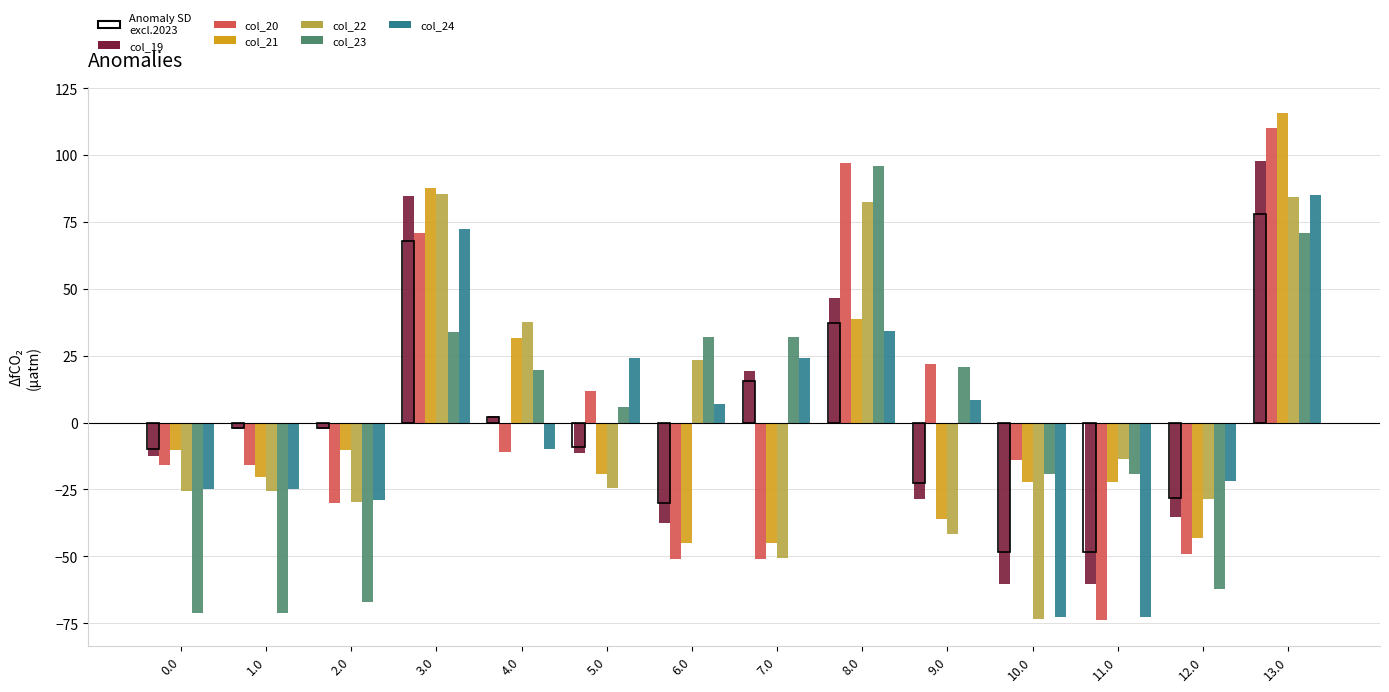

What position from the right is 13.0?

1